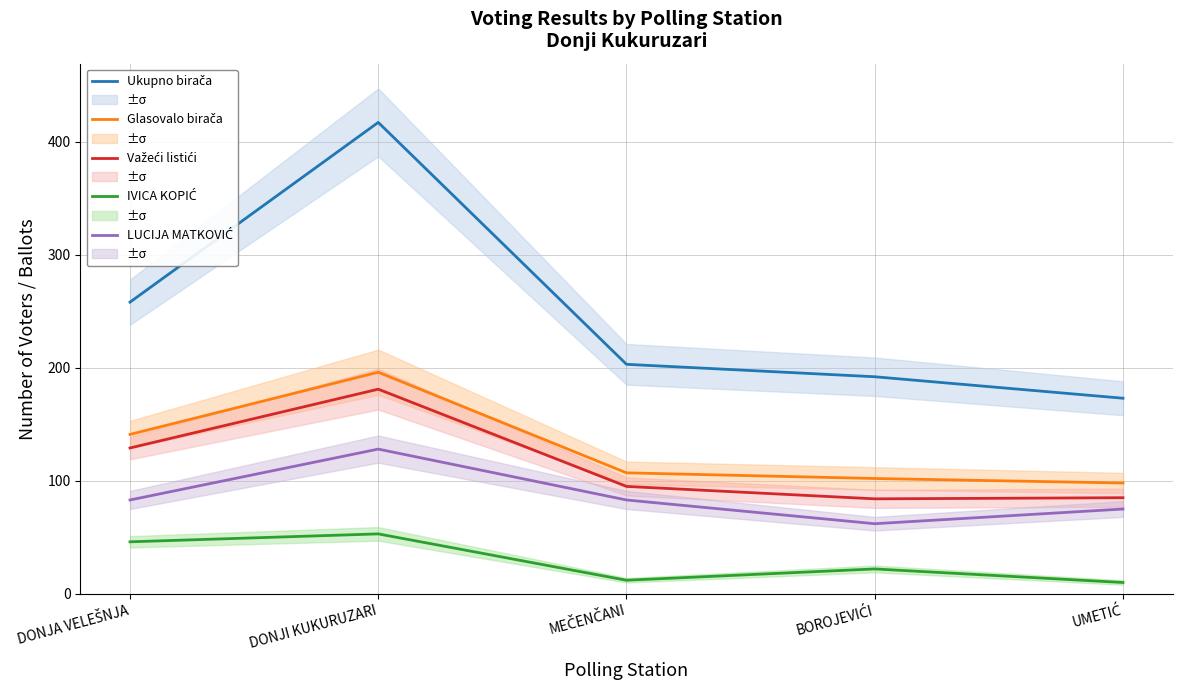

What is the average value of the Ukupno birača series?

249